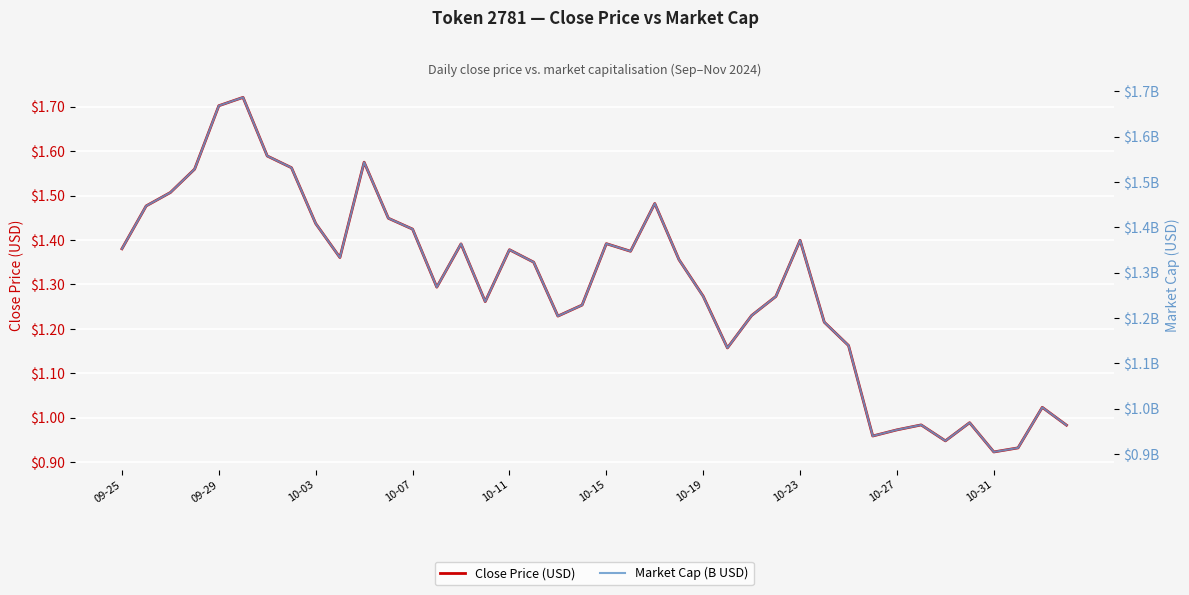

What is the difference between the maximum and second lowest values in the Close Price (USD) series?

0.8